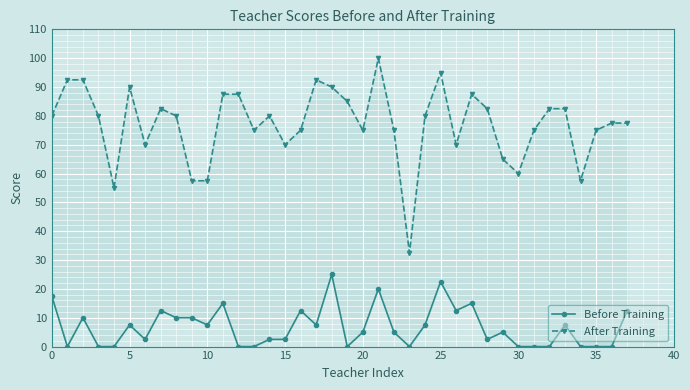

What is the difference between the maximum and minimum values in the After Training series?

67.5